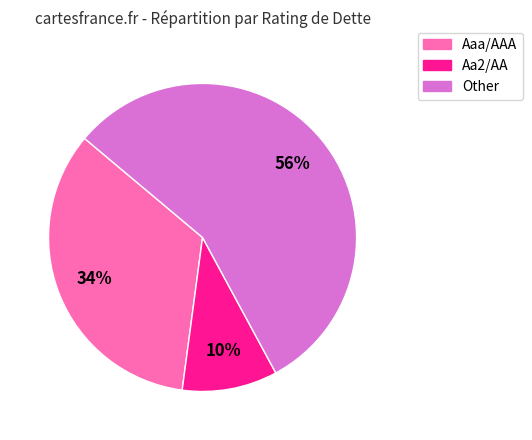

To the nearest percent, what percentage of the pie is Aa2/AA?

10%